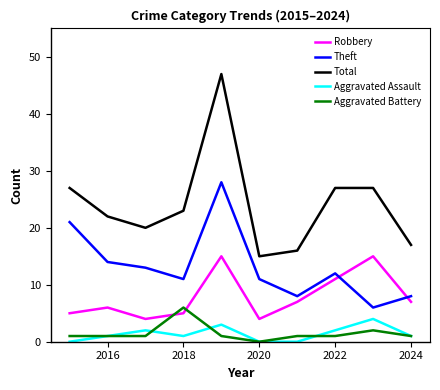

Reading left to right, what are all the values shown in this chart?

Robbery: 5	6	4	5	15	4	7	11	15	7
Theft: 21	14	13	11	28	11	8	12	6	8
Total: 27	22	20	23	47	15	16	27	27	17
Aggravated Assault: 0	1	2	1	3	0	0	2	4	1
Aggravated Battery: 1	1	1	6	1	0	1	1	2	1